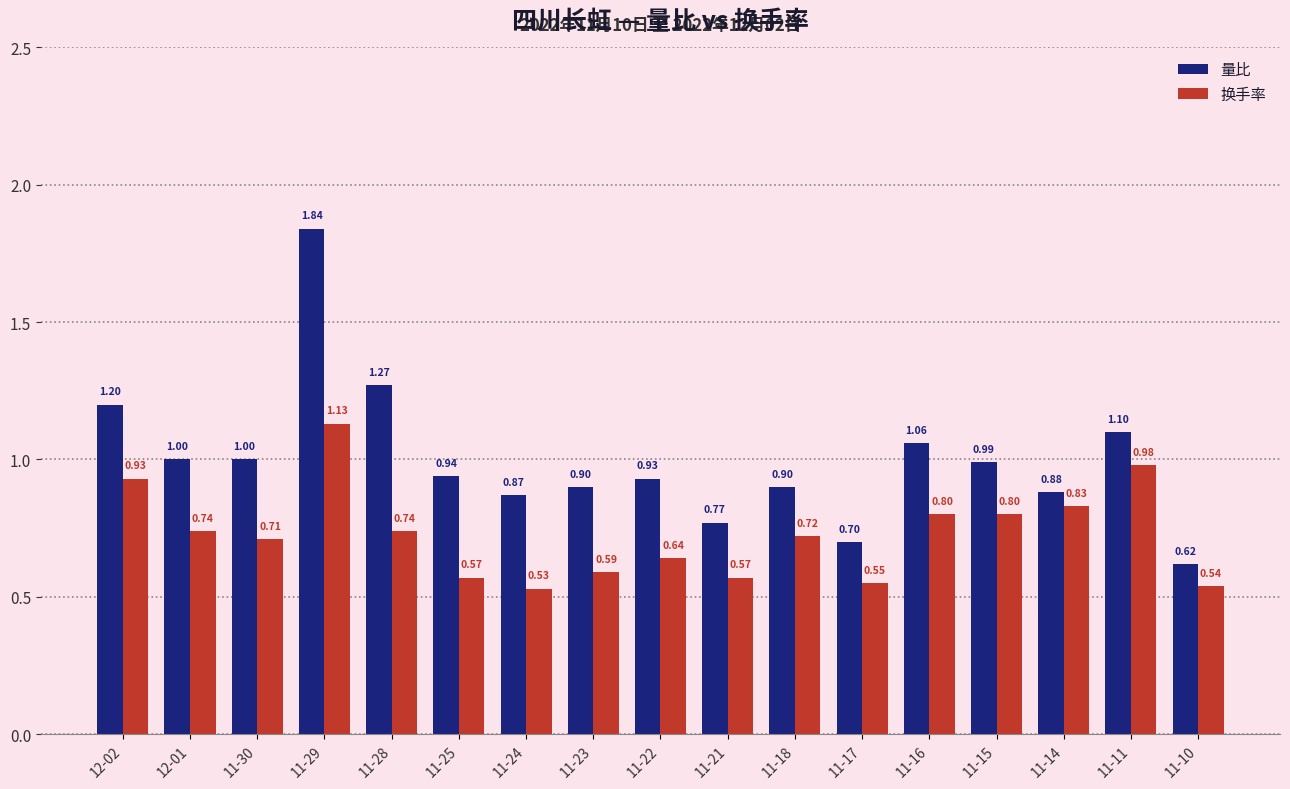

Is the value of 量比 at 11-14 greater than the value of 换手率 at 11-21?

Yes